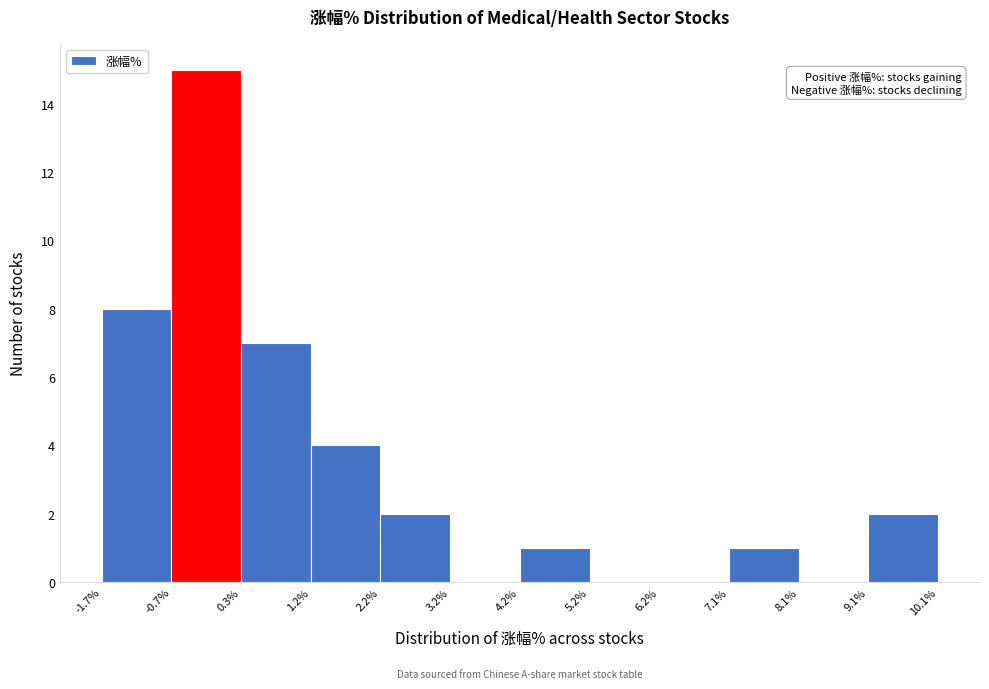

Reading left to right, list every bar in this chart as the range it spans on the x-axis followed by its height. The values are not printed on the chart, so give them approximately, as read against the axis.

-1.7% to -0.7%: 8
-0.7% to 0.3%: 15
0.3% to 1.2%: 7
1.2% to 2.2%: 4
2.2% to 3.2%: 2
3.2% to 4.2%: 0
4.2% to 5.2%: 1
5.2% to 6.2%: 0
6.2% to 7.1%: 0
7.1% to 8.1%: 1
8.1% to 9.1%: 0
9.1% to 10.1%: 2